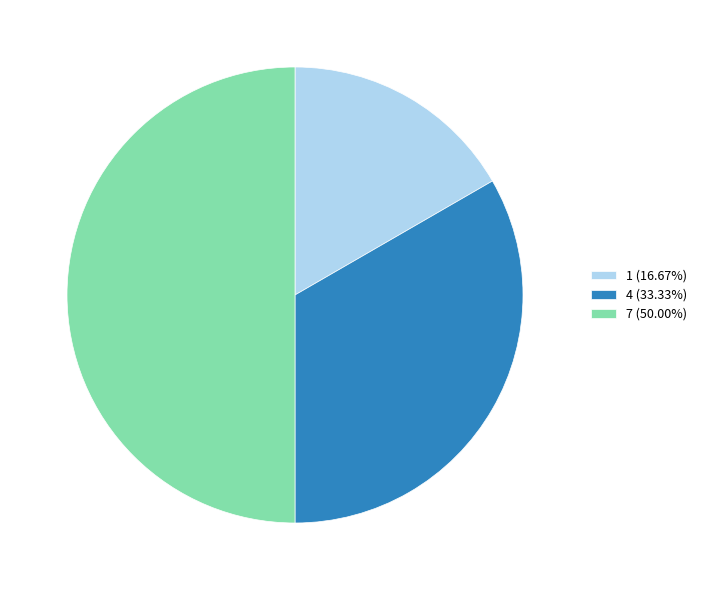

Rank the categories by value from lowest to highest.

1, 4, 7